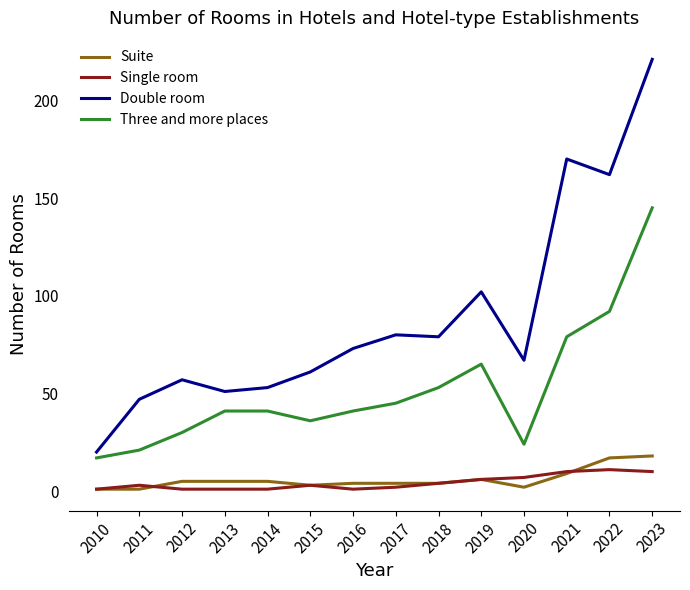

How many distinct data groups are displayed?

4